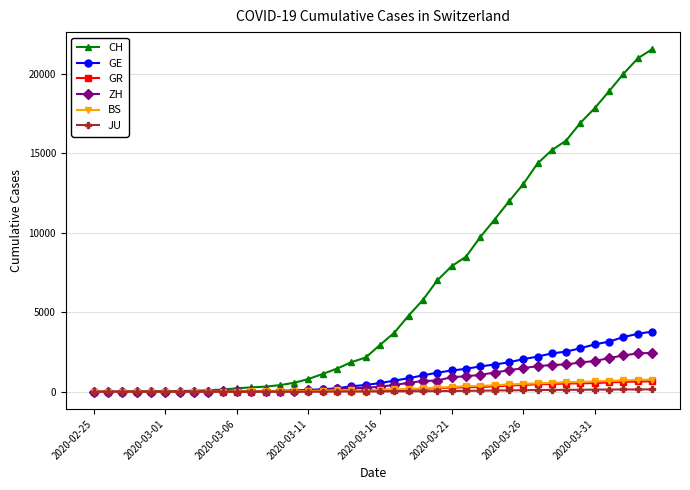

What is the value of the GR point at the 33rd from the left?

495